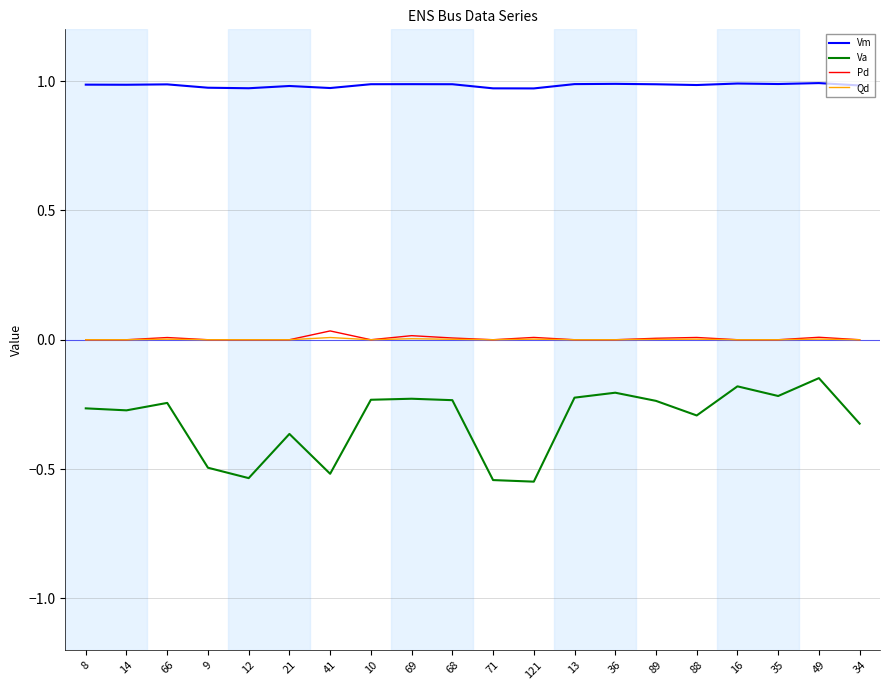

In Va, how many points are lower than both neighbors (excluding endpoints)?

6